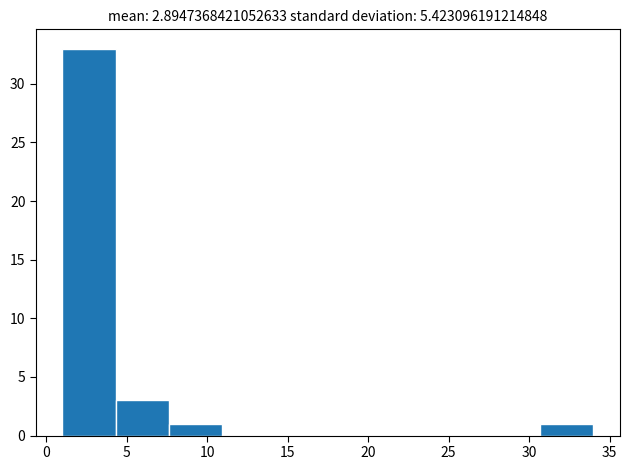

What is the height of the bar covering 4.3 to 7.6 on the x-axis? Neither the bar edges nor the heights are printed on the chart, so give them approximately, as read against the axes.

3